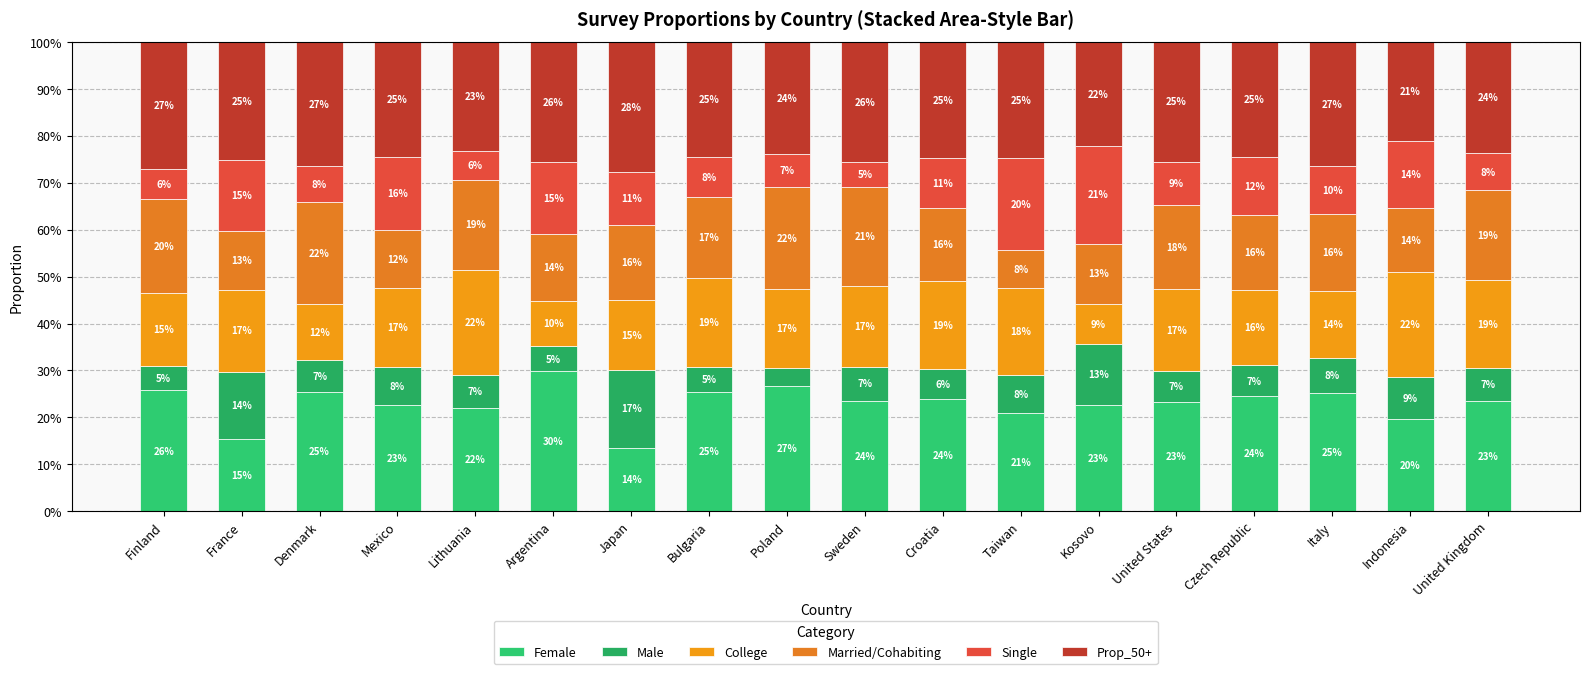

What value does the Single series have at France?

0.1